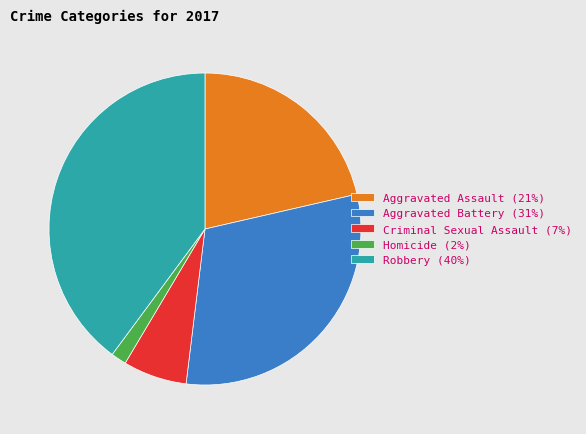

True or false: Aggravated Assault accounts for 30% of the total.

False